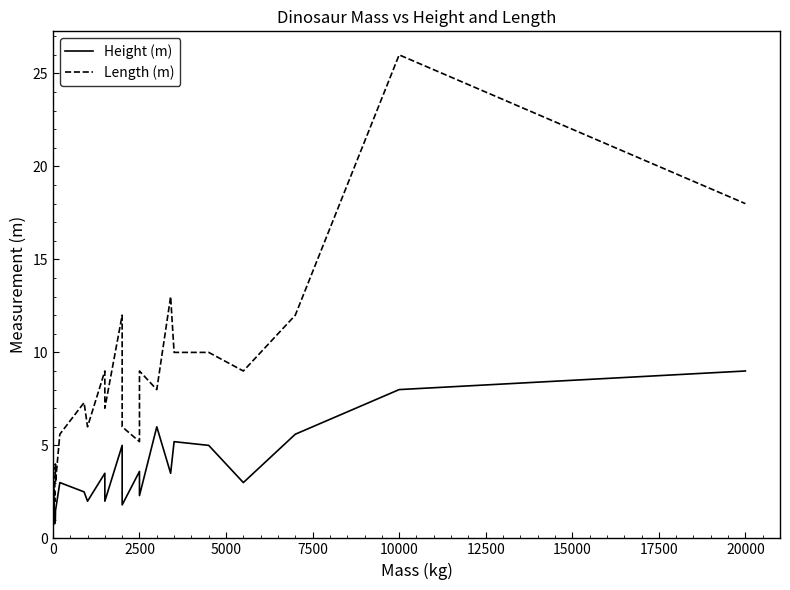

What position from the left is 12500?

6